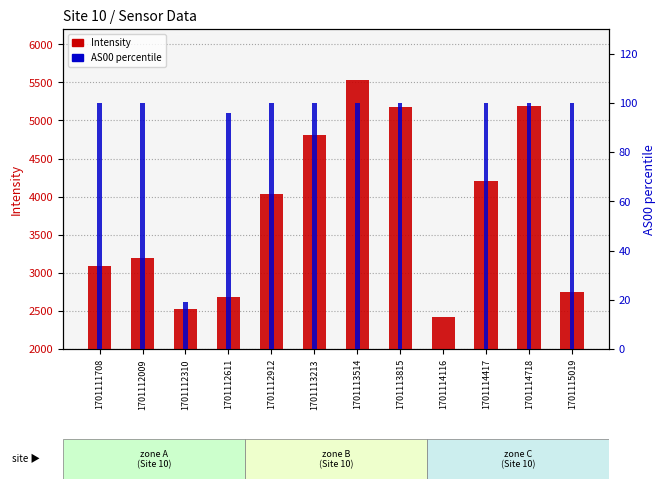

What are all the series names shown in the legend?

Intensity, AS00 (percentile)